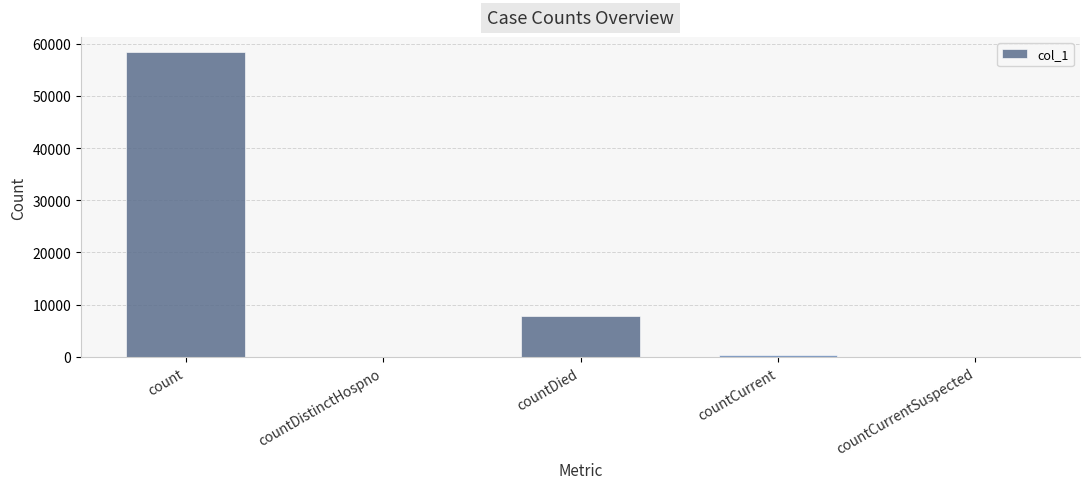

At which category does the chart reach its peak across all series?

count